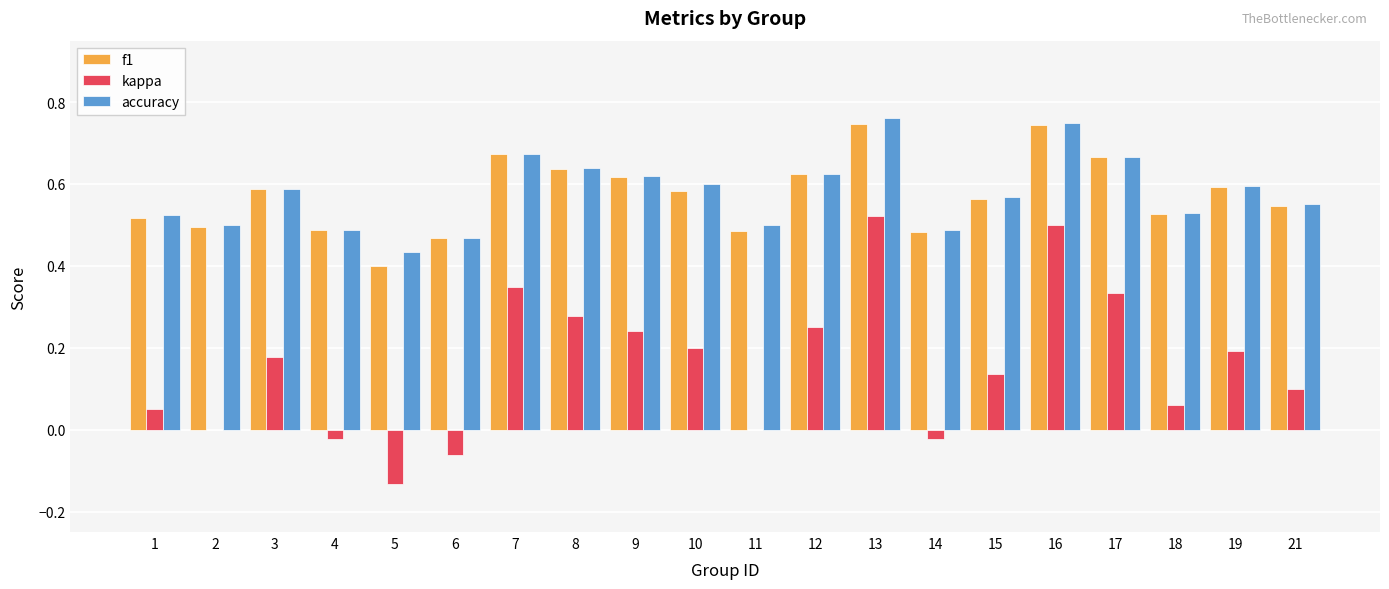

Which series changed the most between 6 and 21?

kappa